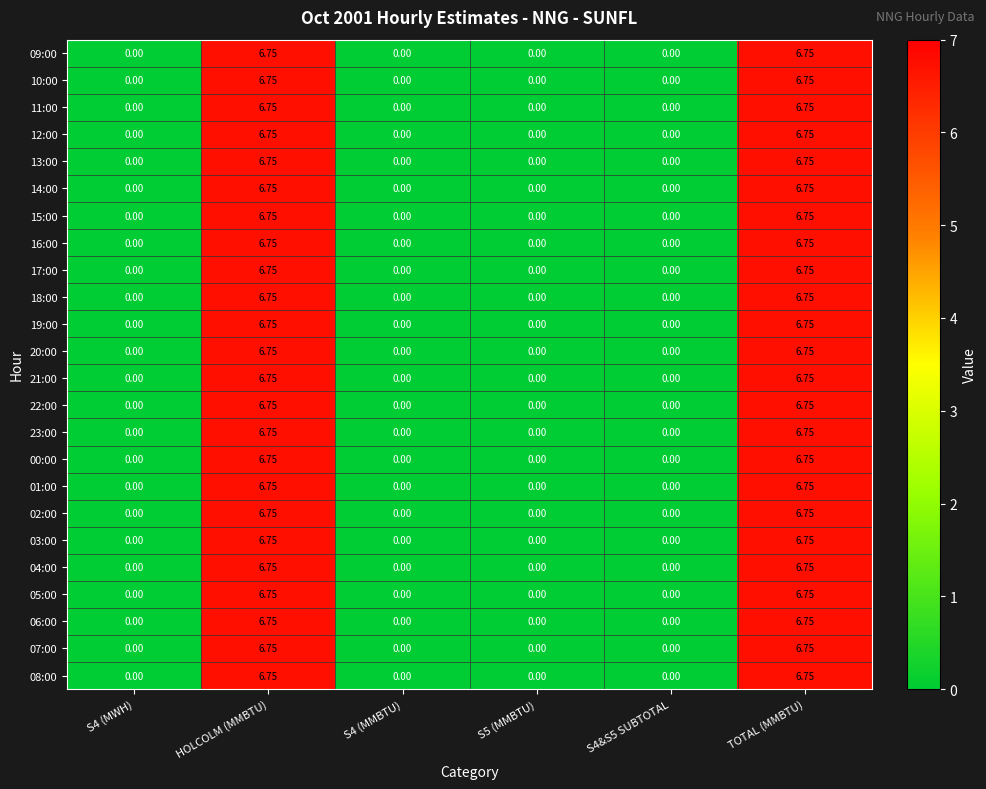

How many series are shown in this chart?

24